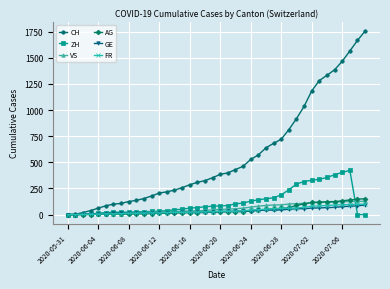

Which series has the largest total across all categories?

CH